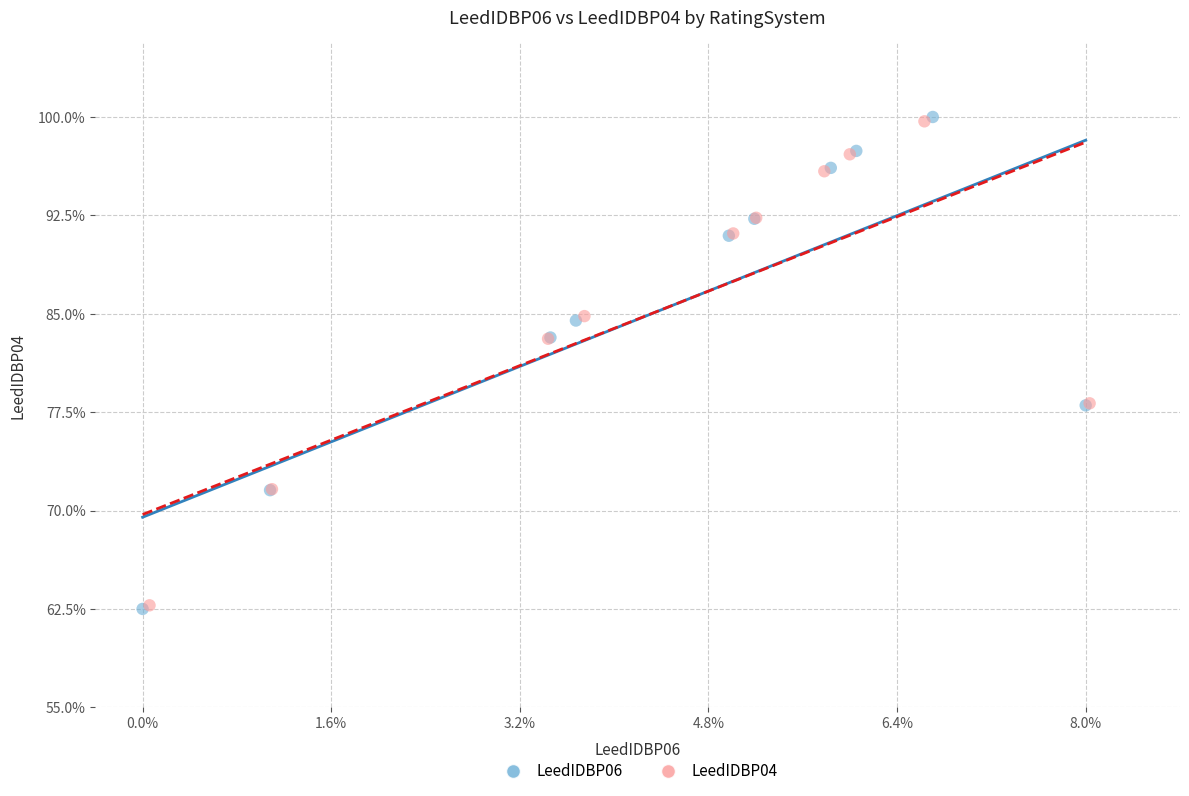

Which series has the largest Y range (max minus min)?

LeedIDBP06